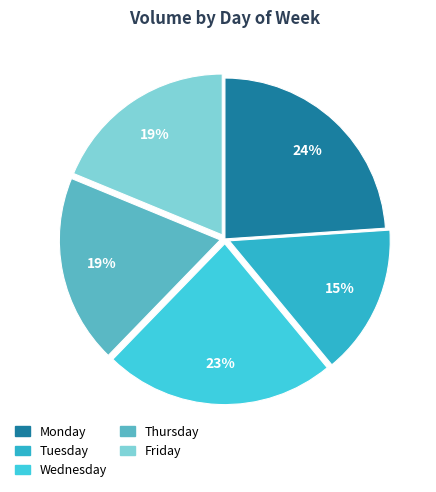

What is the ratio of the value at Monday to the value at Wednesday?

1.0